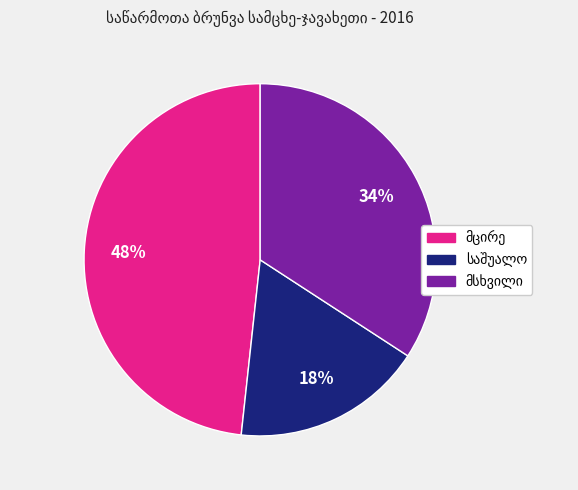

Is there a majority slice in this chart?

No